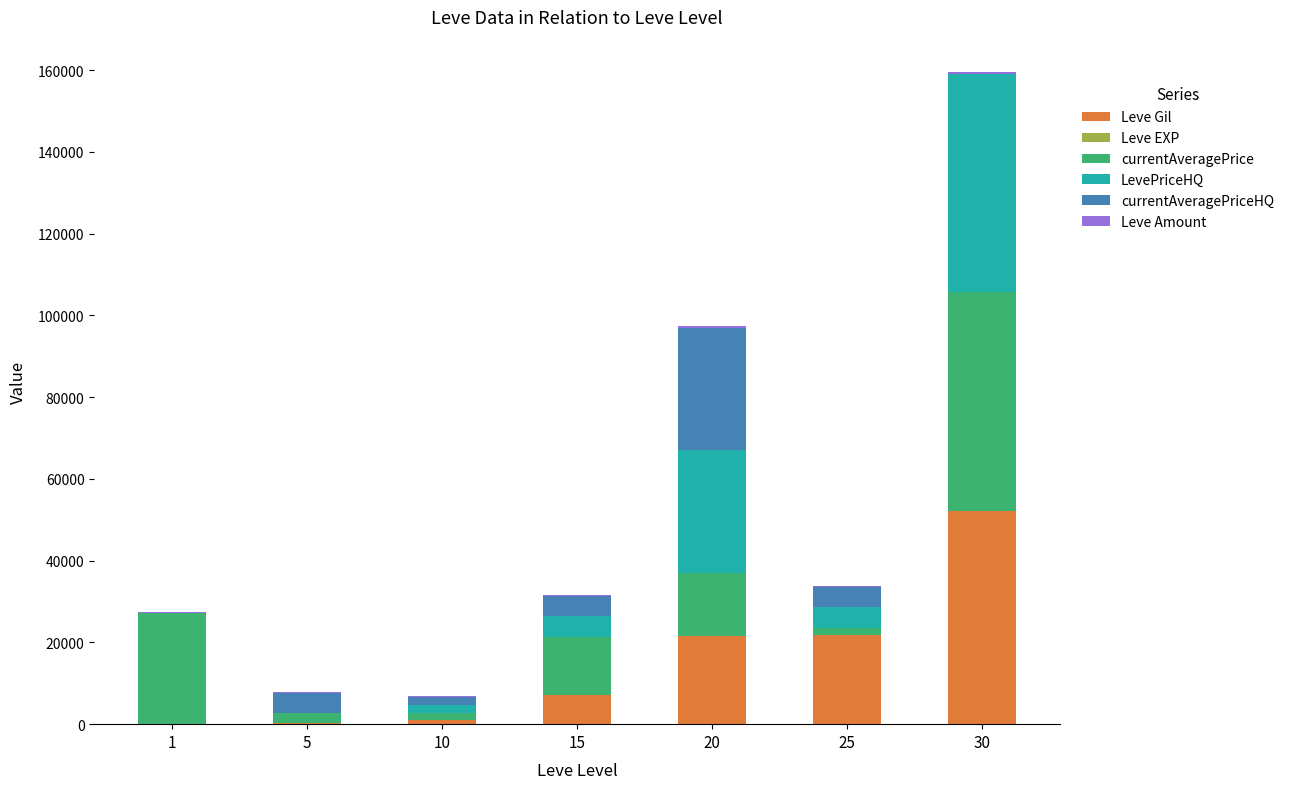

What is the highest value of the Leve Gil series?

52220